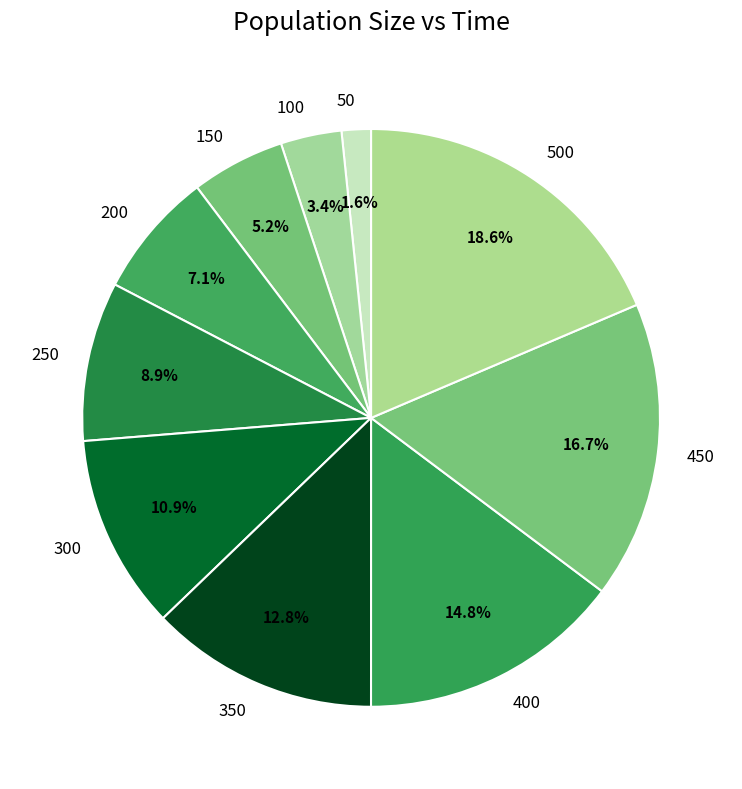

What percentage do 500 and 150 together represent?

23.8%